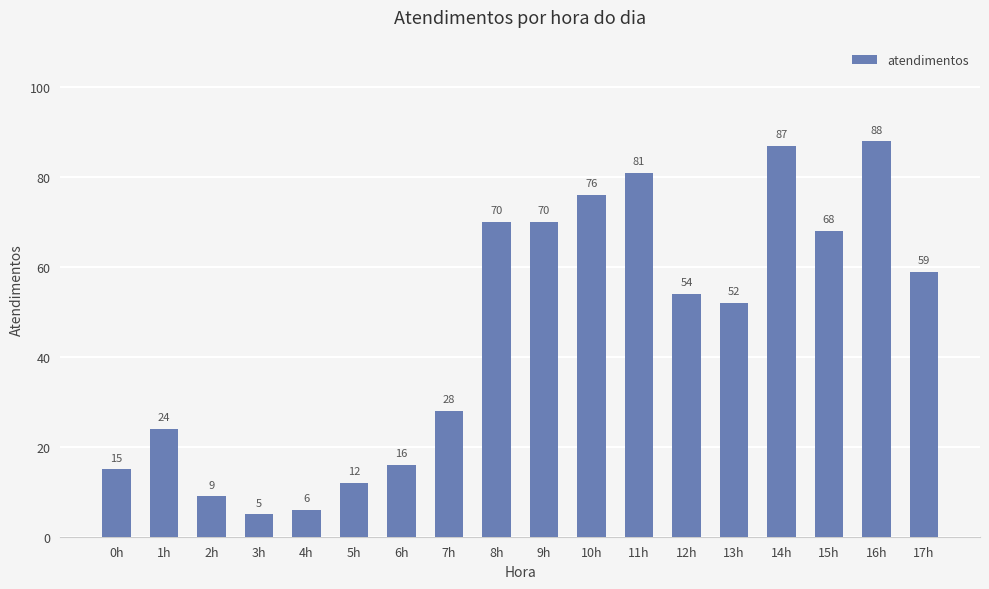

The chart shows a value of 9 at 1h. True or false?

False